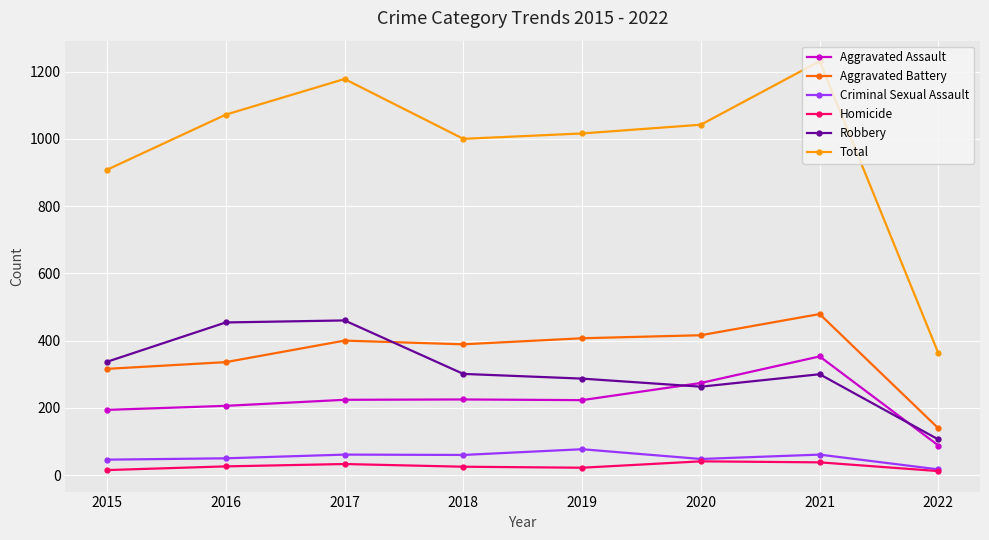

What is the difference between the second highest and minimum values in the Aggravated Assault series?

186